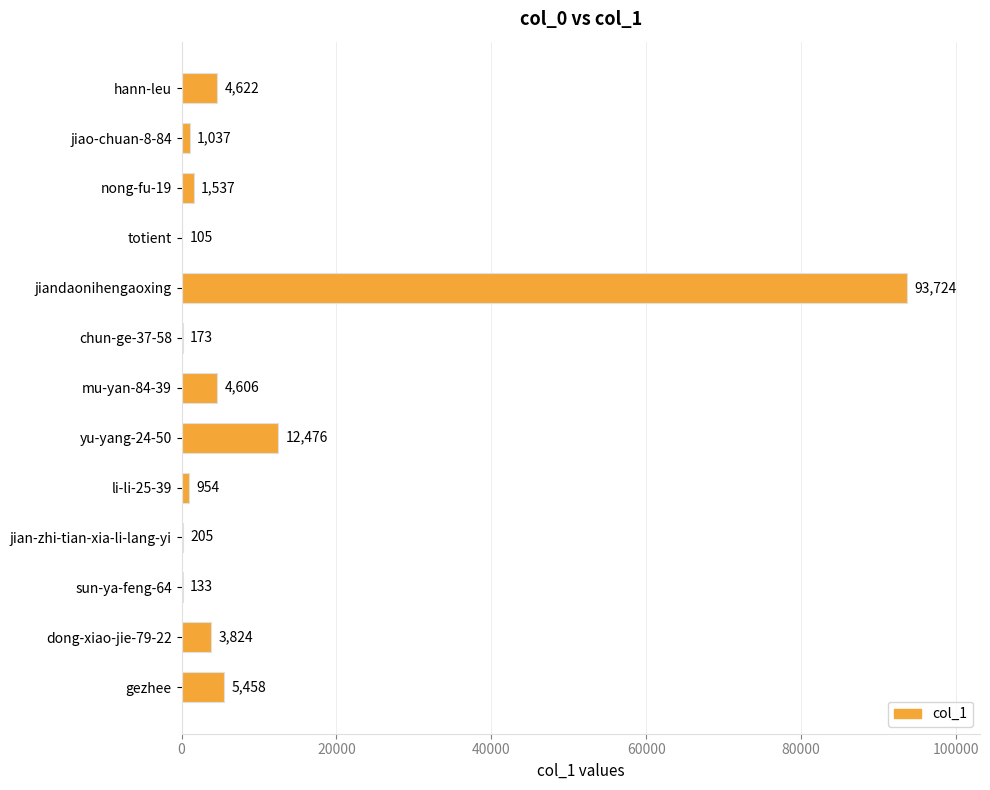

Reading top to bottom, list all the values displayed in this chart.

hann-leu=4622	jiao-chuan-8-84=1037	nong-fu-19=1537	totient=105	jiandaonihengaoxing=93724	chun-ge-37-58=173	mu-yan-84-39=4606	yu-yang-24-50=12476	li-li-25-39=954	jian-zhi-tian-xia-li-lang-yi=205	sun-ya-feng-64=133	dong-xiao-jie-79-22=3824	gezhee=5458